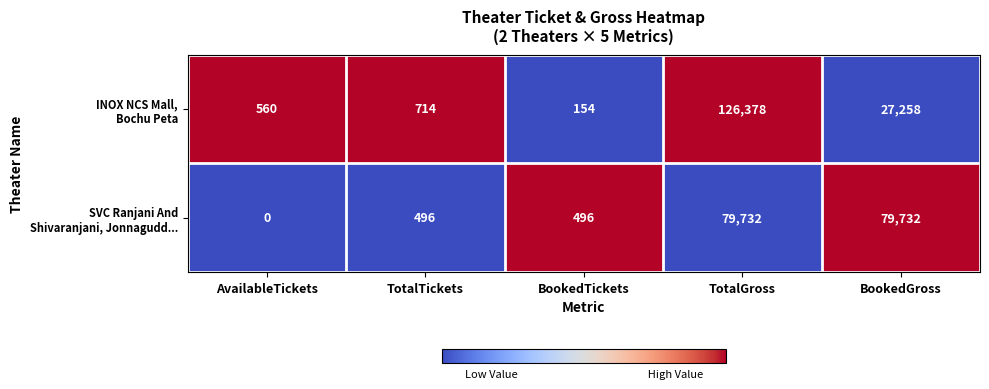

At how many categories does at least one series exceed 0?

5